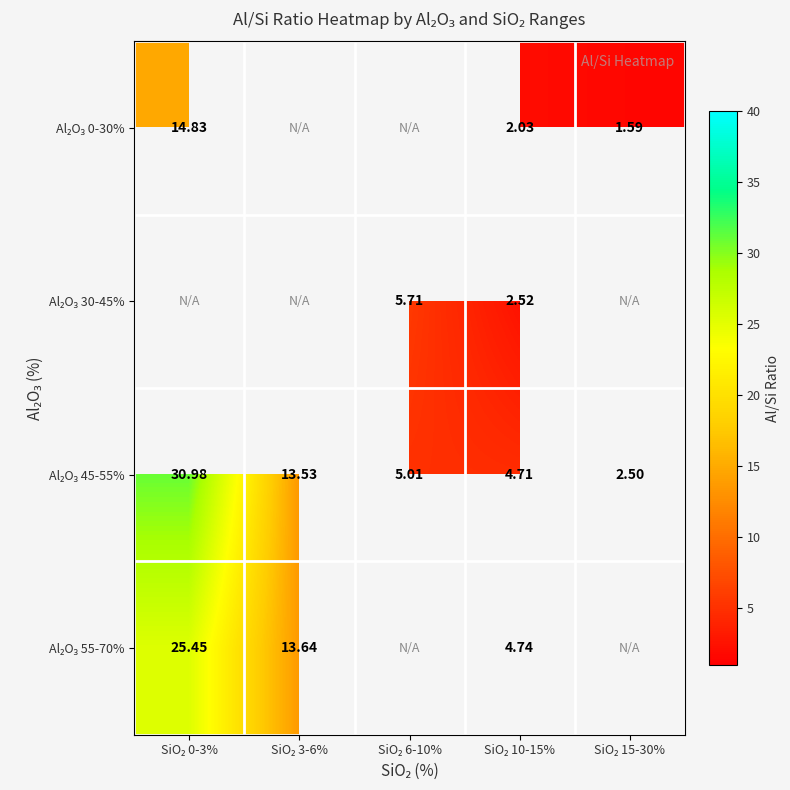

Where is Al₂O₃ 0-30% nearest to the value 8?

SiO₂ 10-15%